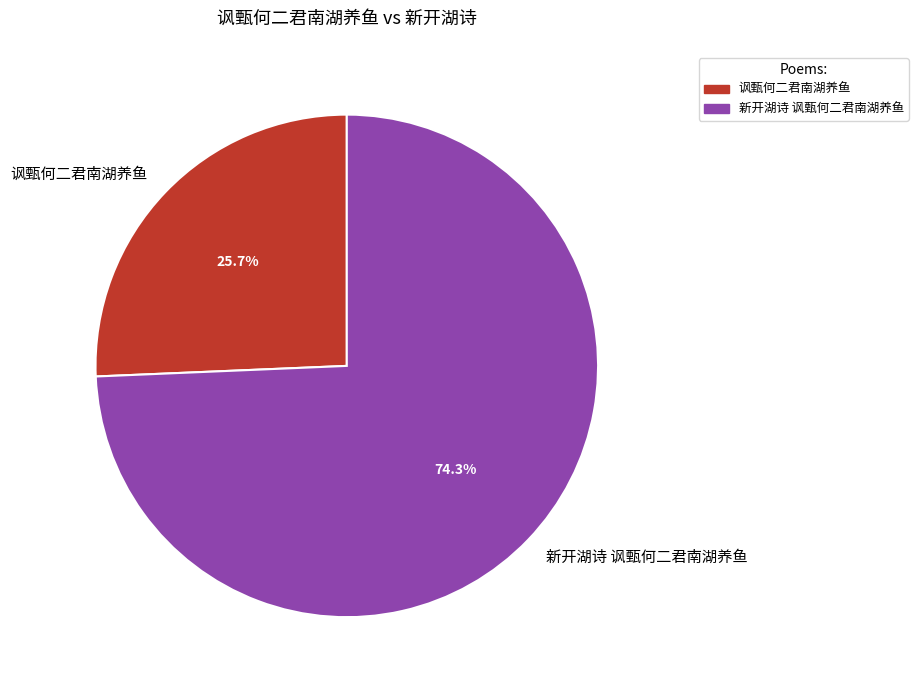

How many segments does this pie chart have?

2